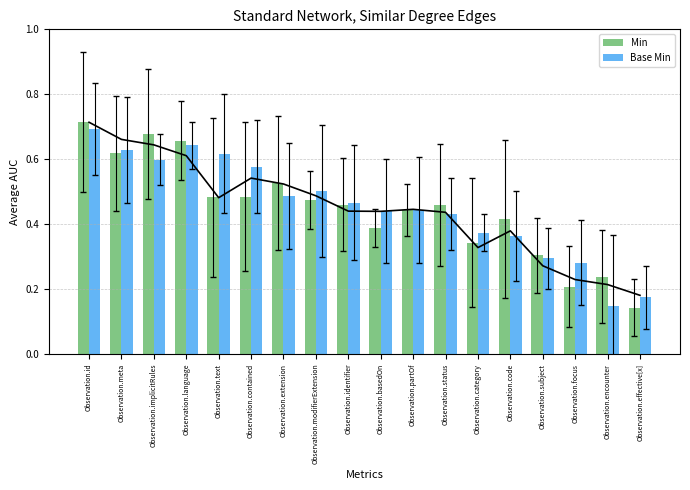

Which series has the largest total across all categories?

Base Min